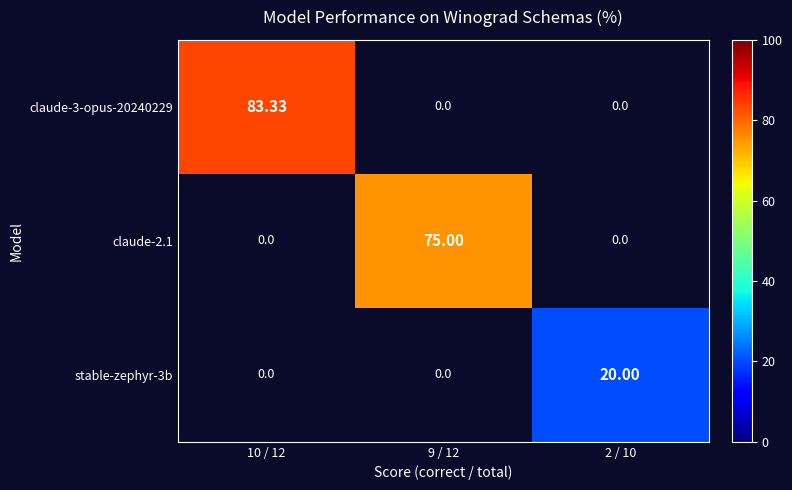

The claude-2.1 series shows 43.4 at 9 / 12. True or false?

False